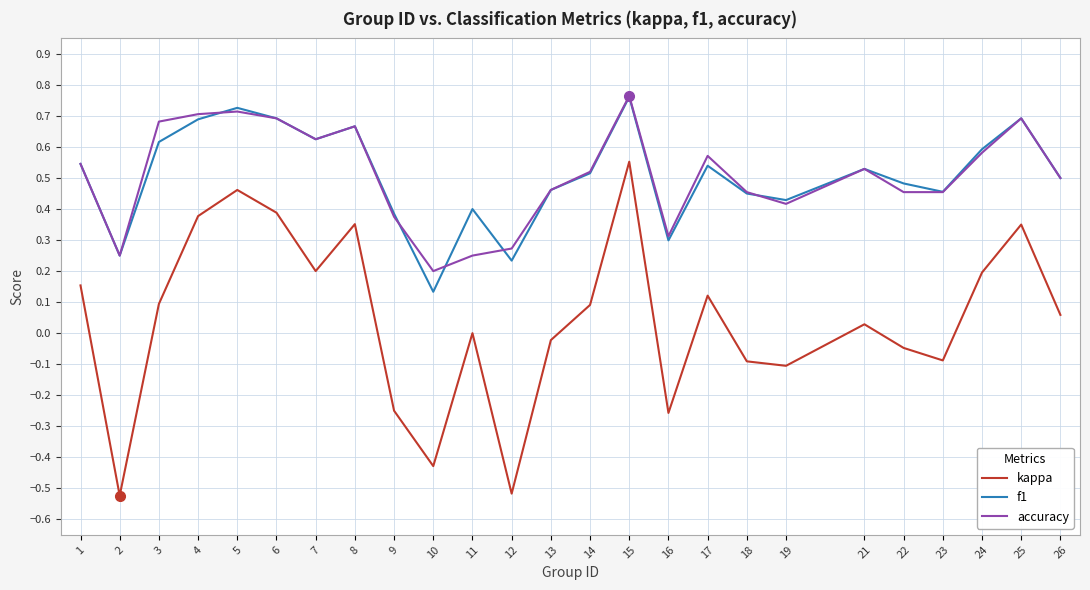

Does the chart have visible grid lines?

Yes